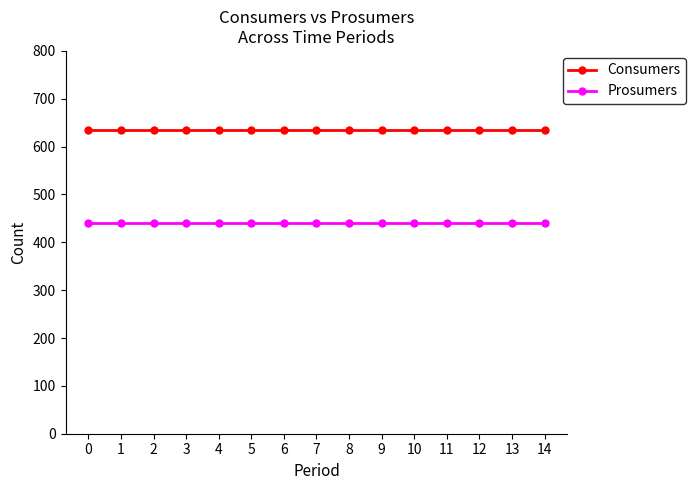

The value of Prosumers at 7 is 247. True or false?

False